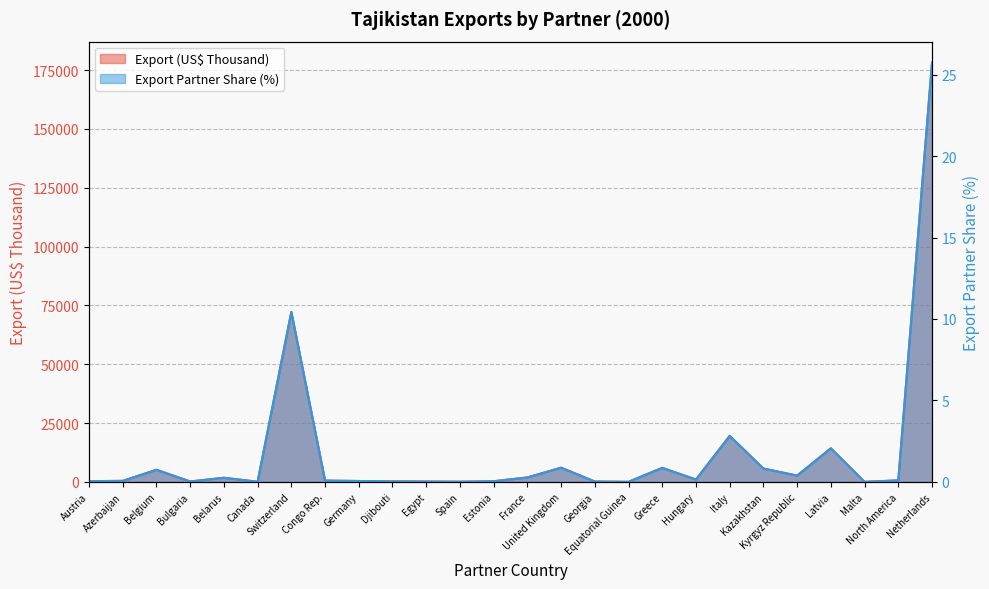

What is the label of the 18th point from the right?

Germany